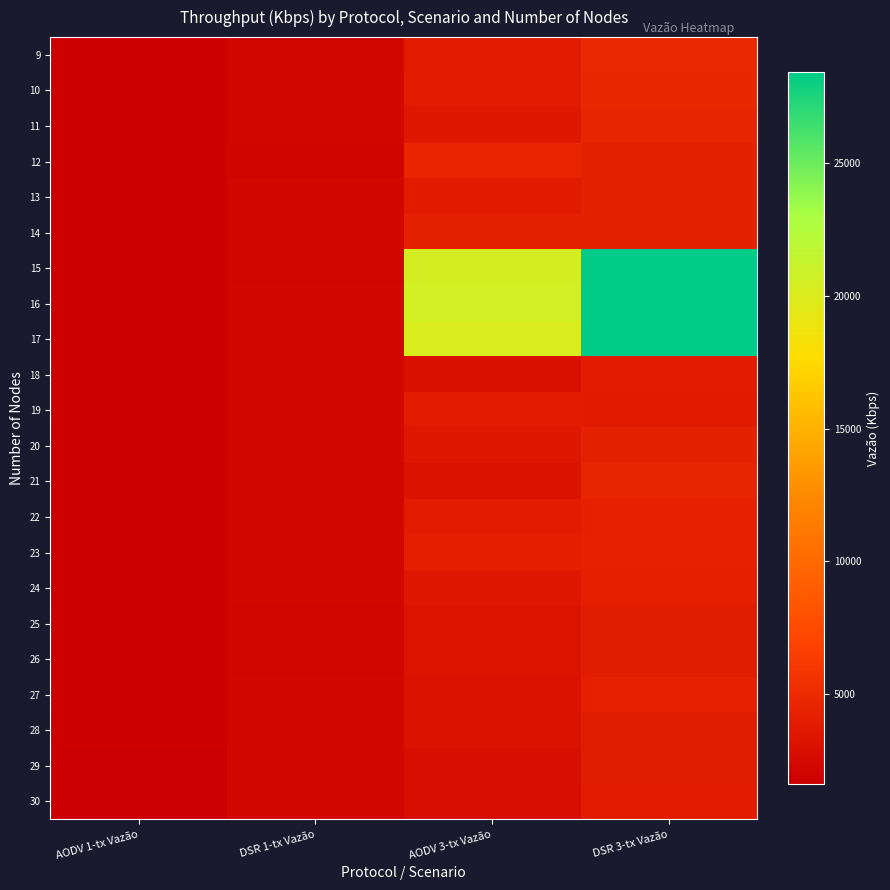

Reading left to right, extract all data points from this chart.

9: AODV 1-tx Vazão=1730.9	DSR 1-tx Vazão=2161.9	AODV 3-tx Vazão=3914.2	DSR 3-tx Vazão=4870.9
10: AODV 1-tx Vazão=1747.2	DSR 1-tx Vazão=2206.8	AODV 3-tx Vazão=3910.0	DSR 3-tx Vazão=4857.0
11: AODV 1-tx Vazão=1743.6	DSR 1-tx Vazão=2214.8	AODV 3-tx Vazão=3580.8	DSR 3-tx Vazão=4553.1
12: AODV 1-tx Vazão=1731.0	DSR 1-tx Vazão=2128.3	AODV 3-tx Vazão=4640.7	DSR 3-tx Vazão=4241.8
13: AODV 1-tx Vazão=1744.3	DSR 1-tx Vazão=2202.0	AODV 3-tx Vazão=3811.6	DSR 3-tx Vazão=4258.5
14: AODV 1-tx Vazão=1727.1	DSR 1-tx Vazão=2191.4	AODV 3-tx Vazão=4235.3	DSR 3-tx Vazão=4235.3
15: AODV 1-tx Vazão=1724.3	DSR 1-tx Vazão=2164.4	AODV 3-tx Vazão=20475.2	DSR 3-tx Vazão=28436.0
16: AODV 1-tx Vazão=1736.5	DSR 1-tx Vazão=2200.2	AODV 3-tx Vazão=20598.6	DSR 3-tx Vazão=28364.5
17: AODV 1-tx Vazão=1750.2	DSR 1-tx Vazão=2197.9	AODV 3-tx Vazão=20110.5	DSR 3-tx Vazão=28346.4
18: AODV 1-tx Vazão=1813.6	DSR 1-tx Vazão=2211.8	AODV 3-tx Vazão=2923.7	DSR 3-tx Vazão=3877.6
19: AODV 1-tx Vazão=1820.5	DSR 1-tx Vazão=2214.4	AODV 3-tx Vazão=3878.4	DSR 3-tx Vazão=3849.0
20: AODV 1-tx Vazão=1748.2	DSR 1-tx Vazão=2200.0	AODV 3-tx Vazão=3530.9	DSR 3-tx Vazão=4271.8
21: AODV 1-tx Vazão=1753.6	DSR 1-tx Vazão=2185.1	AODV 3-tx Vazão=3198.0	DSR 3-tx Vazão=4568.2
22: AODV 1-tx Vazão=1739.6	DSR 1-tx Vazão=2159.3	AODV 3-tx Vazão=3914.5	DSR 3-tx Vazão=4301.1
23: AODV 1-tx Vazão=1751.5	DSR 1-tx Vazão=2158.3	AODV 3-tx Vazão=4130.6	DSR 3-tx Vazão=4307.7
24: AODV 1-tx Vazão=1746.6	DSR 1-tx Vazão=2206.5	AODV 3-tx Vazão=3581.1	DSR 3-tx Vazão=4207.2
25: AODV 1-tx Vazão=1771.1	DSR 1-tx Vazão=2168.2	AODV 3-tx Vazão=3236.4	DSR 3-tx Vazão=3929.5
26: AODV 1-tx Vazão=1726.6	DSR 1-tx Vazão=2169.9	AODV 3-tx Vazão=3272.1	DSR 3-tx Vazão=3922.6
27: AODV 1-tx Vazão=1777.7	DSR 1-tx Vazão=2204.1	AODV 3-tx Vazão=3234.0	DSR 3-tx Vazão=4300.1
28: AODV 1-tx Vazão=1752.4	DSR 1-tx Vazão=2195.8	AODV 3-tx Vazão=3140.7	DSR 3-tx Vazão=3933.8
29: AODV 1-tx Vazão=1610.2	DSR 1-tx Vazão=2225.6	AODV 3-tx Vazão=2868.9	DSR 3-tx Vazão=3925.4
30: AODV 1-tx Vazão=1663.7	DSR 1-tx Vazão=2189.5	AODV 3-tx Vazão=2786.8	DSR 3-tx Vazão=3878.7